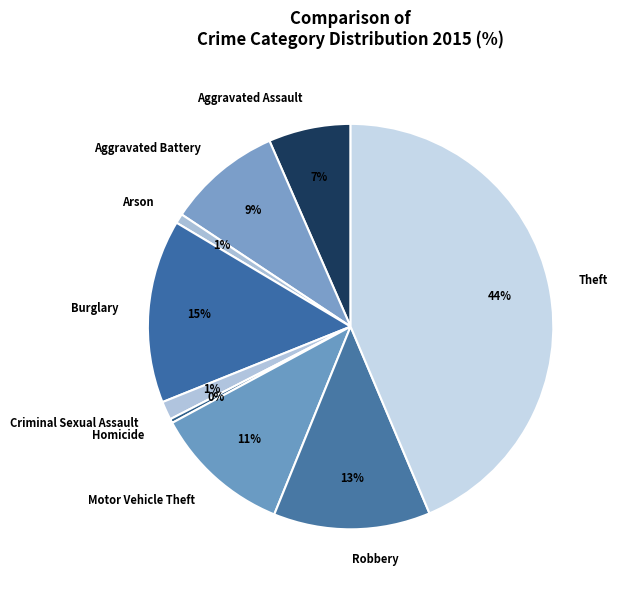

Is Criminal Sexual Assault the majority of the pie?

No